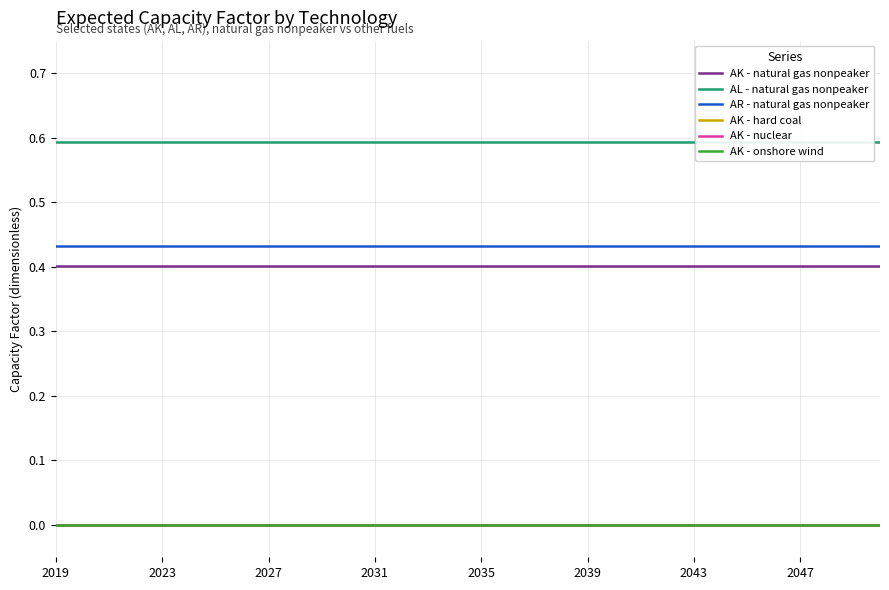

Is the value of AL - natural gas nonpeaker at 18 greater than the value of AK - hard coal at 2047?

Yes